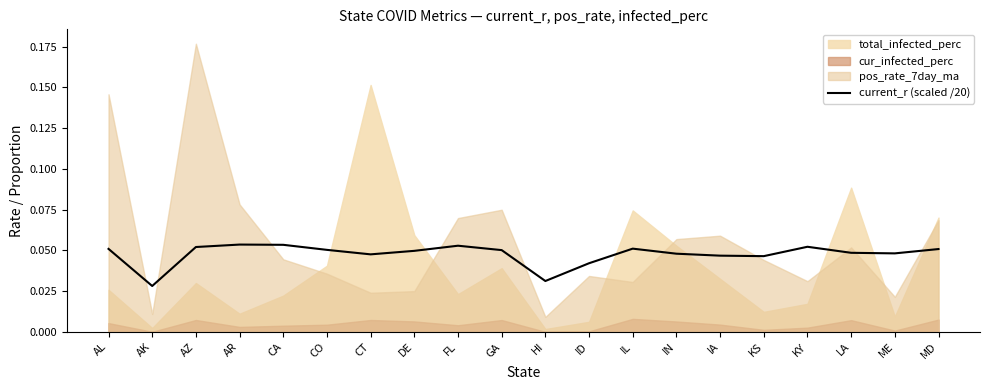

The value of current_r (scaled /20) at AL is 0.0. True or false?

False